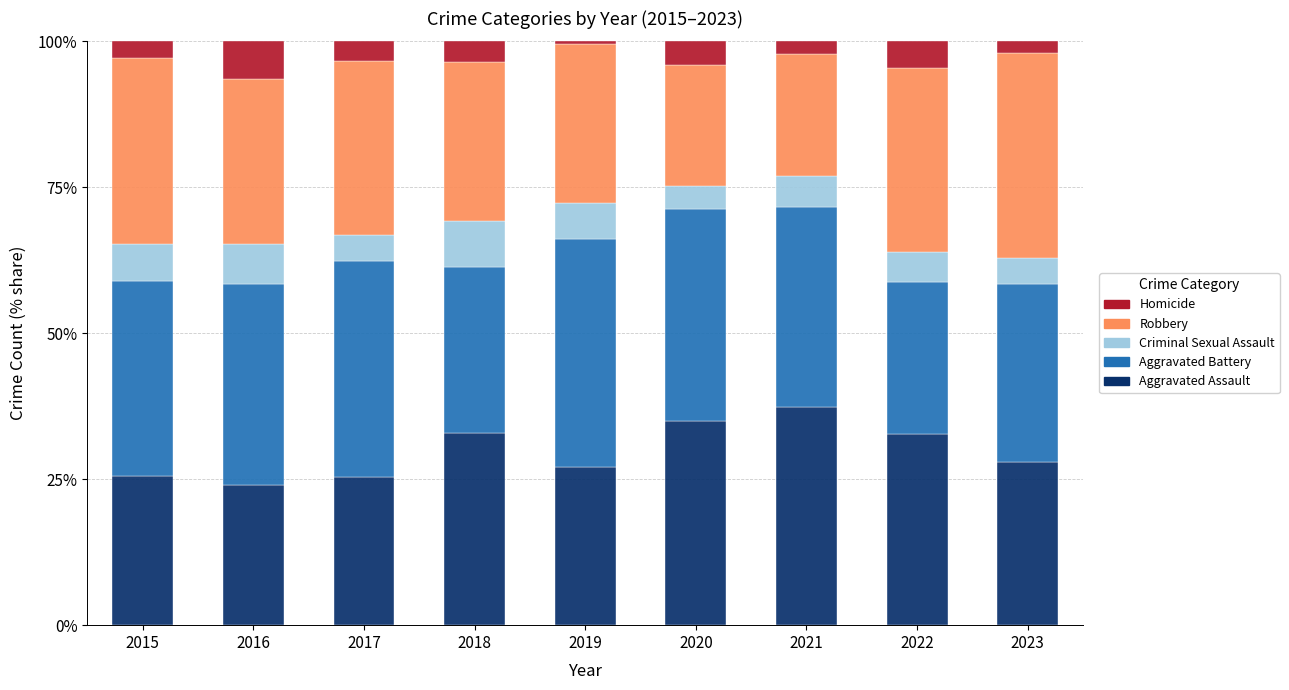

True or false: Aggravated Assault has a value of 28.0 at 2023.

True